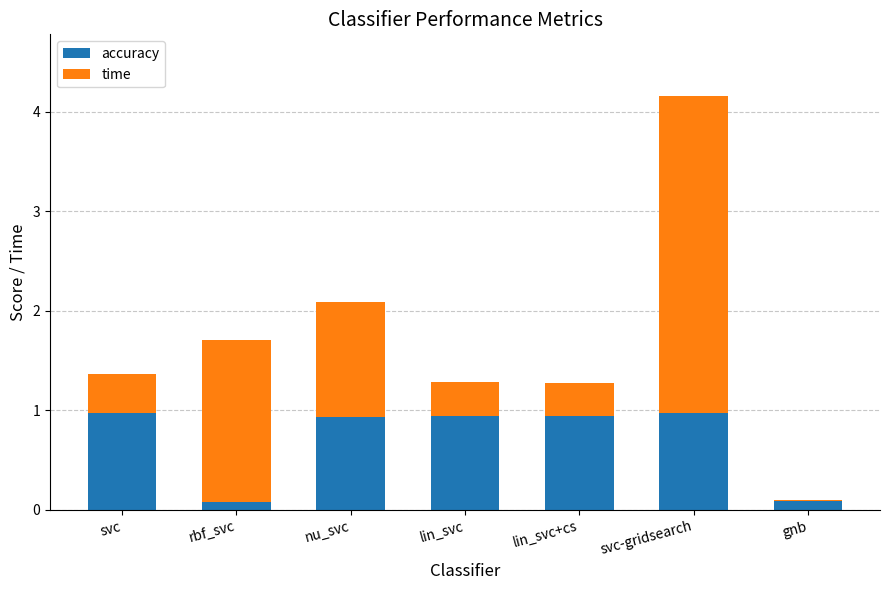

What is the total value across all series at svc-gridsearch?

4.2